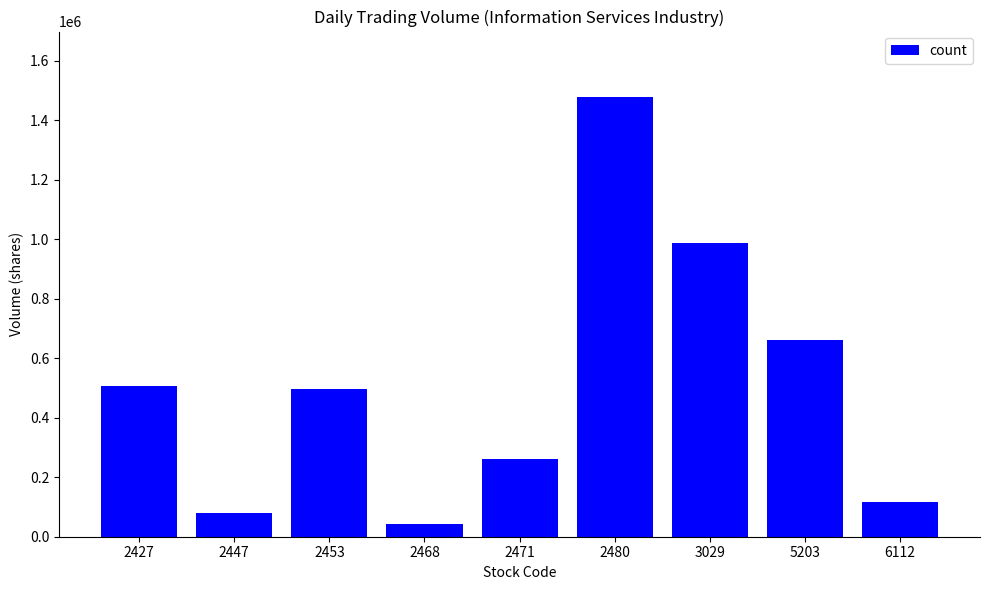

What is the value of the 5th bar from the left?

262406